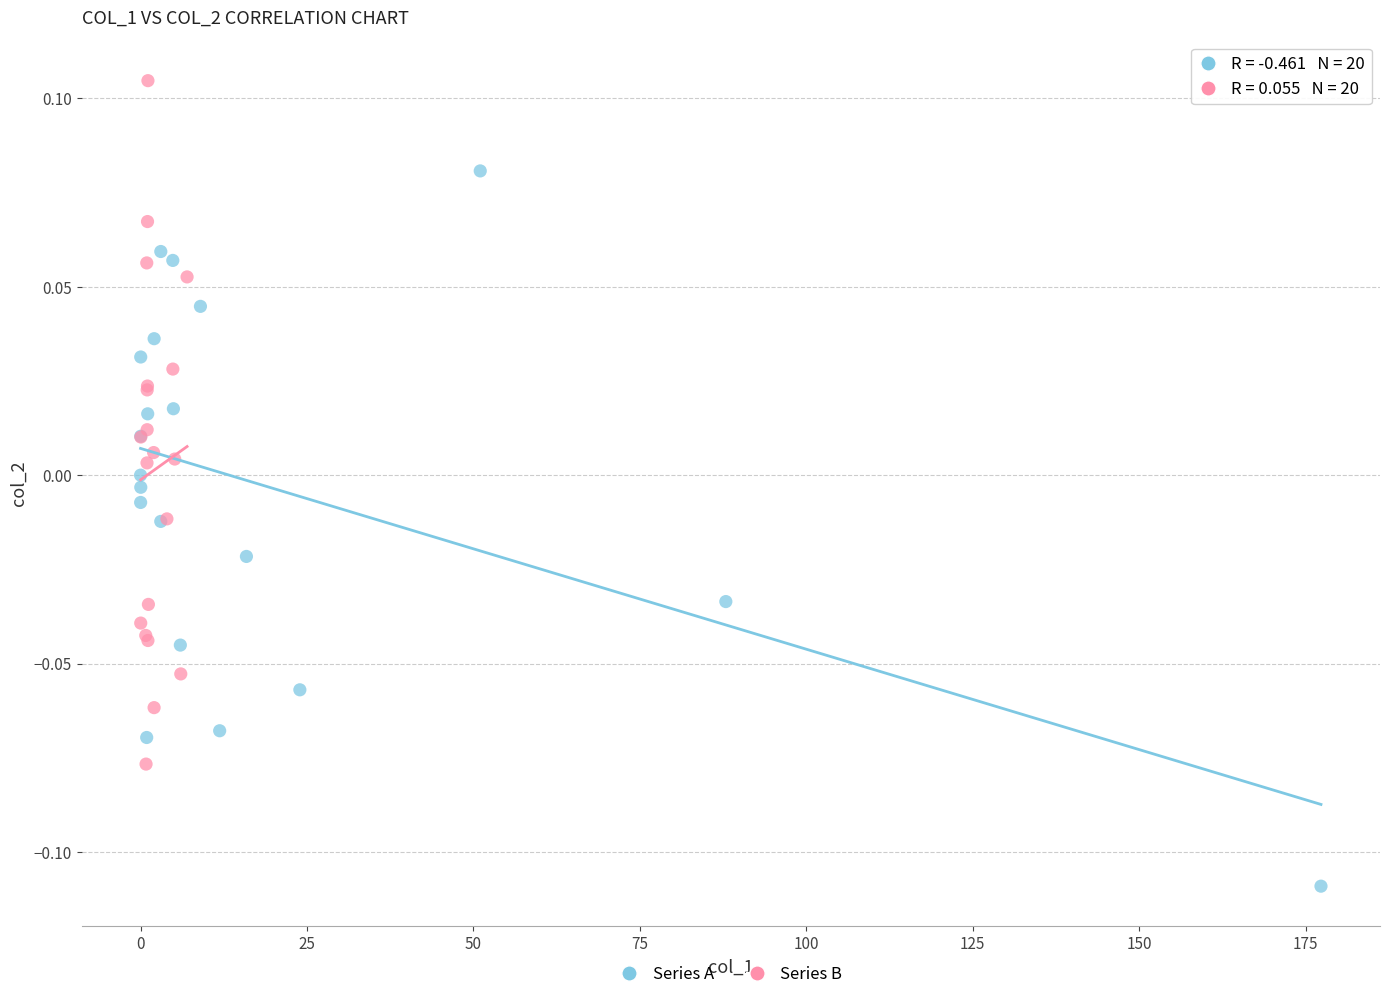

Which series contains the highest Y value?

Series B